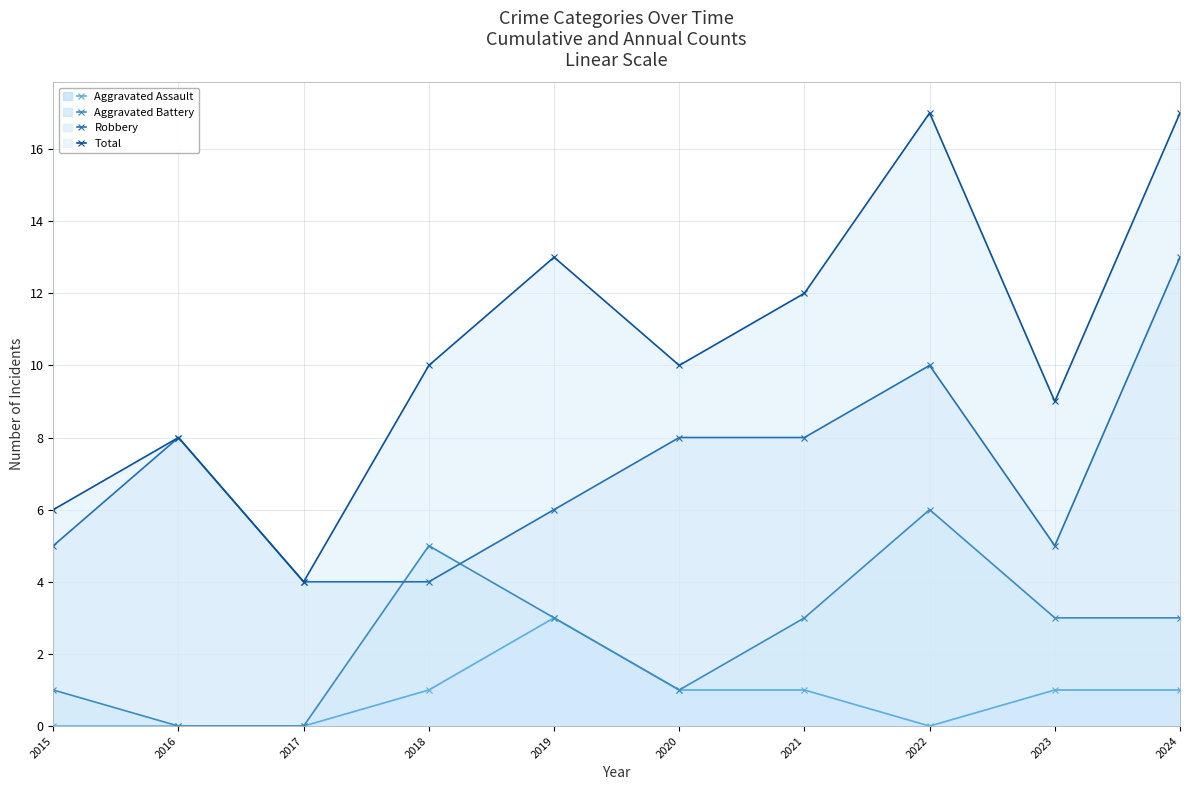

True or false: Aggravated Battery (line) has more than 1 interior local peaks.

True